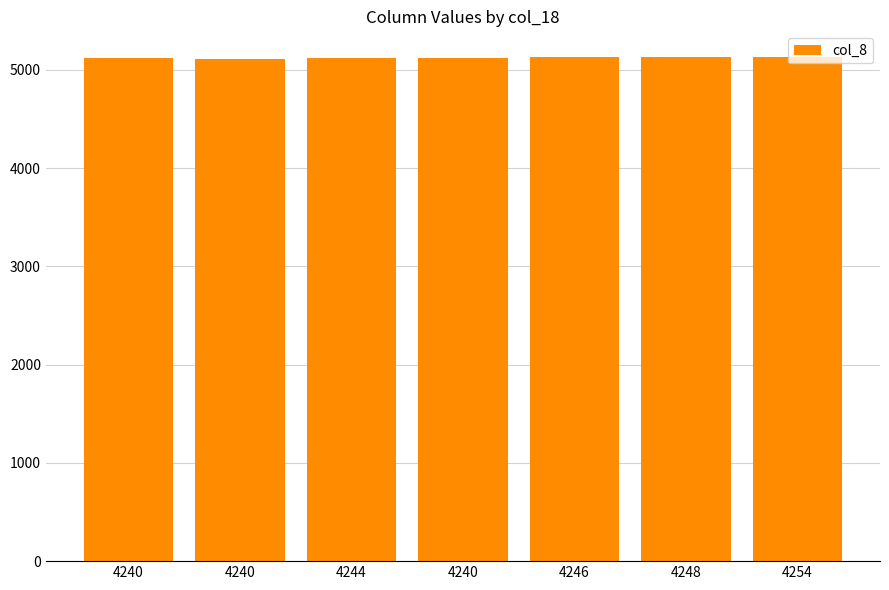

Reading left to right, list all the values displayed in this chart.

4240=5118	4240=5112	4244=5119	4240=5117	4246=5129	4248=5135	4254=5126